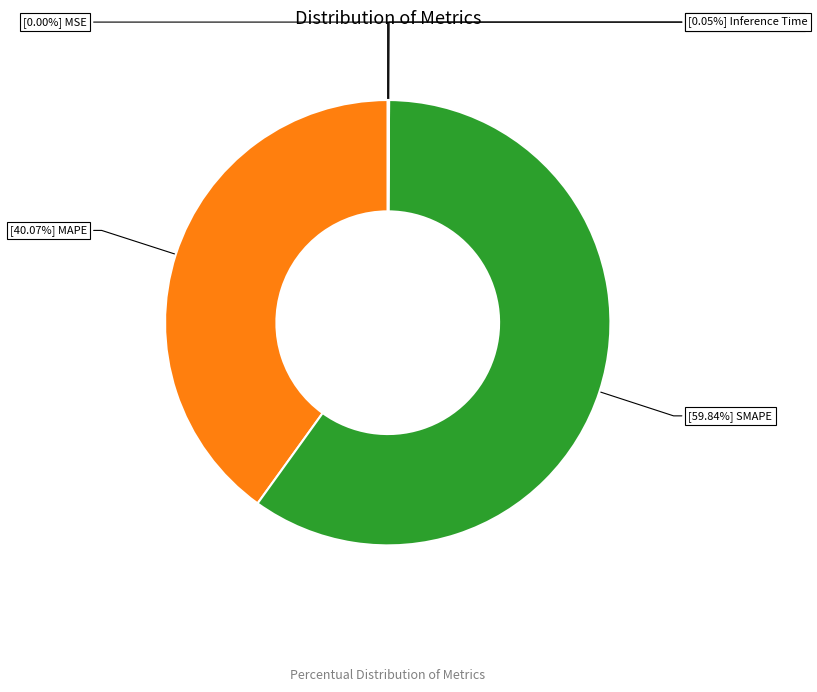

To the nearest percent, what is the average slice percentage?

20%